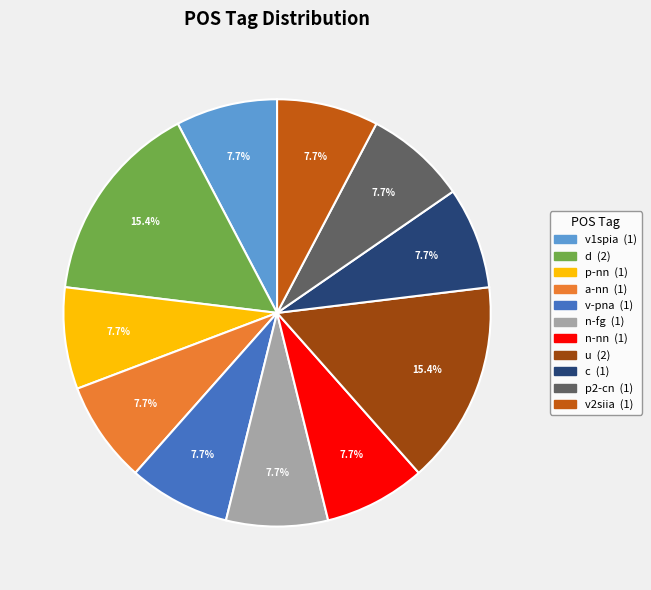

Is there a majority slice in this chart?

No